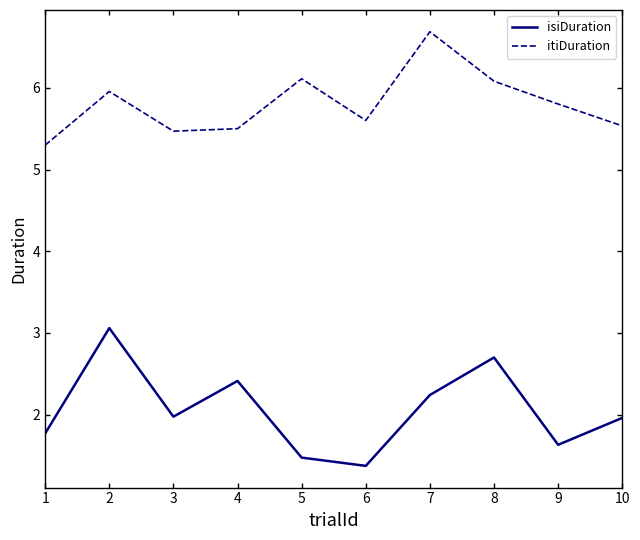

What is the spread (max minus min) of values at 10?

3.6